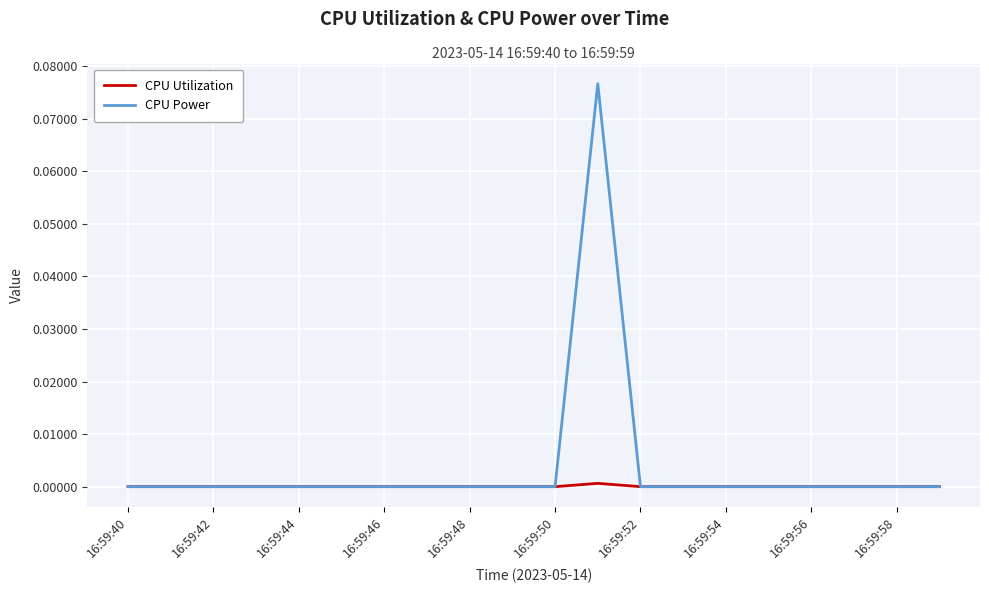

How many lines are shown in the chart?

2